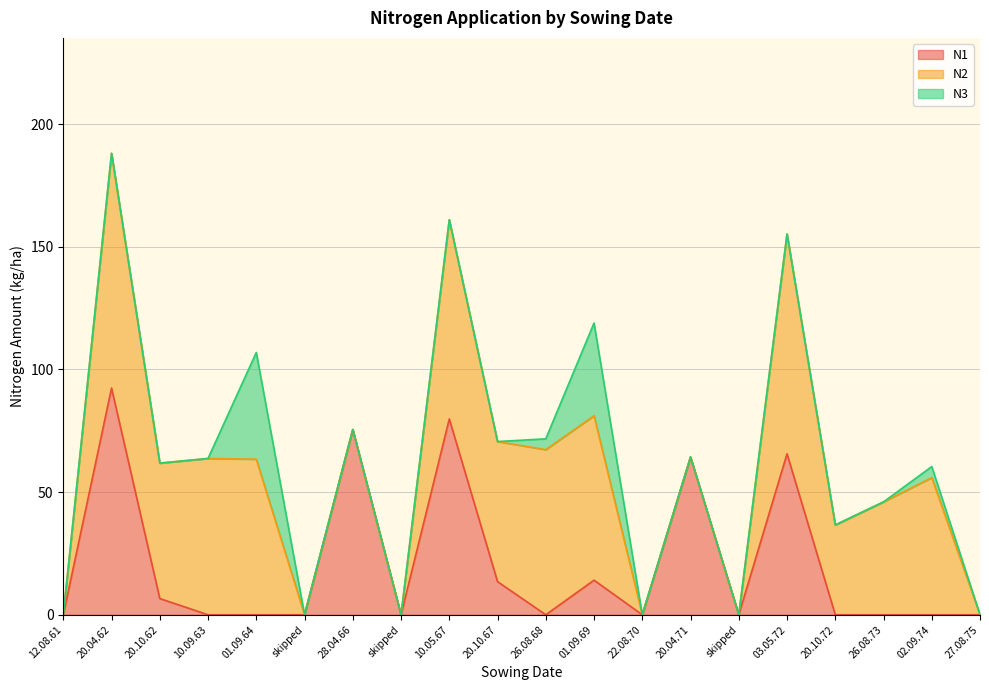

At which category is the sum across all series the highest?

20.04.62